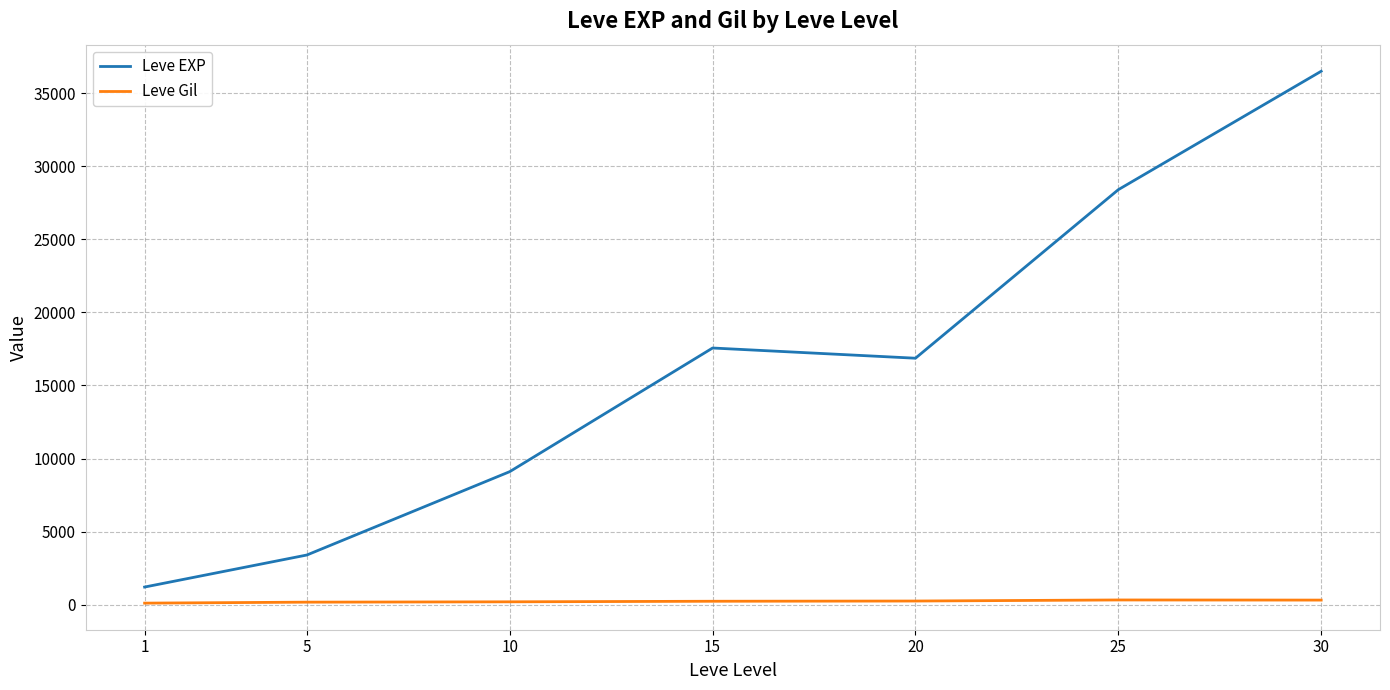

What is the sum of the Leve Gil values at 20 and 1?

370.3